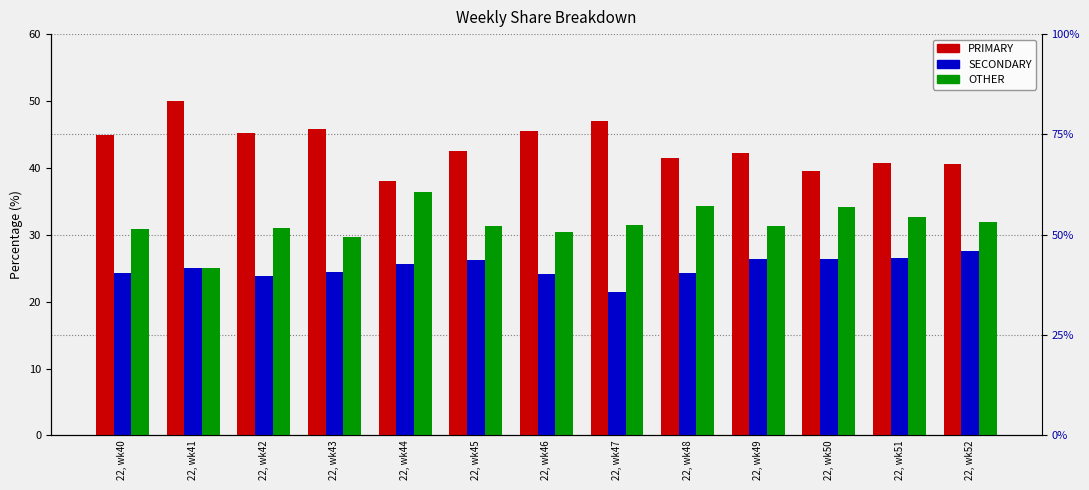

What is the total value across all series at 22, wk49?

100.0